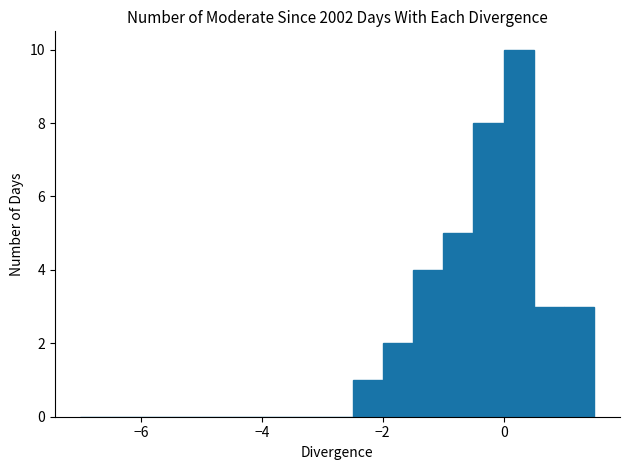

Read against the x-axis, roughly where is the centre of the tallest bar?

0.2